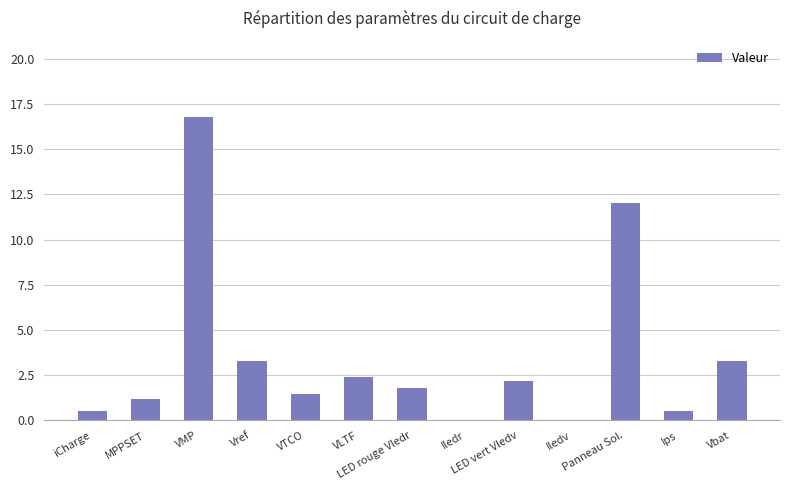

Count the number of categories in the chart.

13